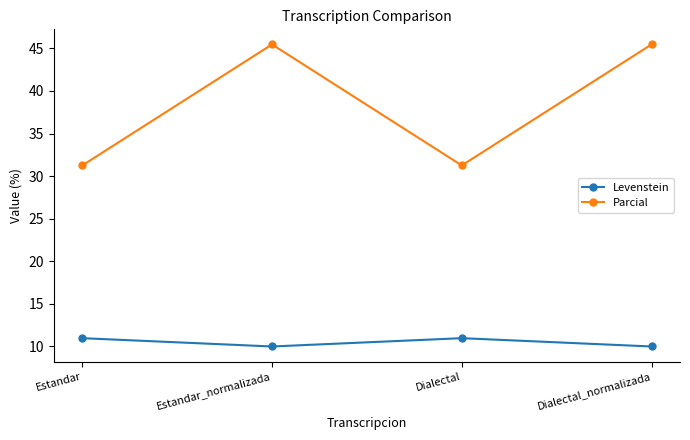

What is the difference between the highest and lowest values at Dialectal_normalizada?

35.5